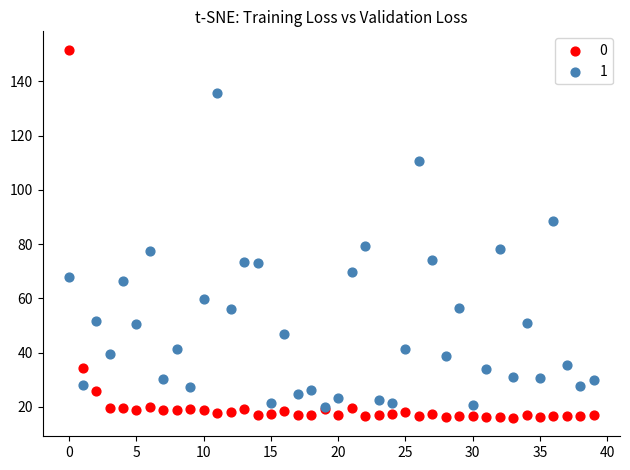

What are all the series names shown in the legend?

0, 1